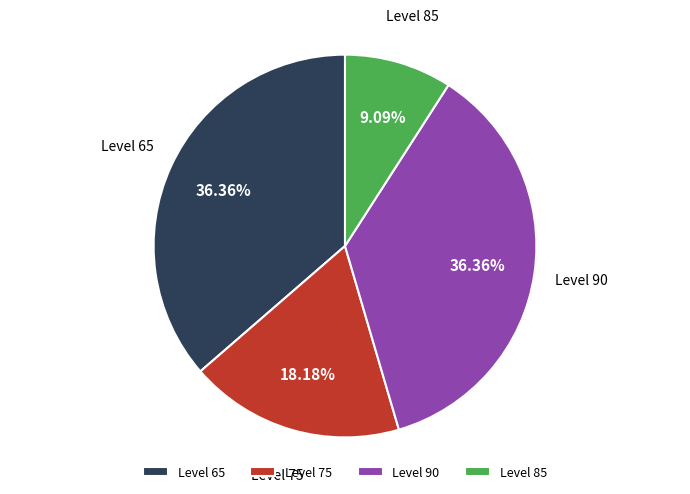

To the nearest percent, what is the average slice percentage?

25%